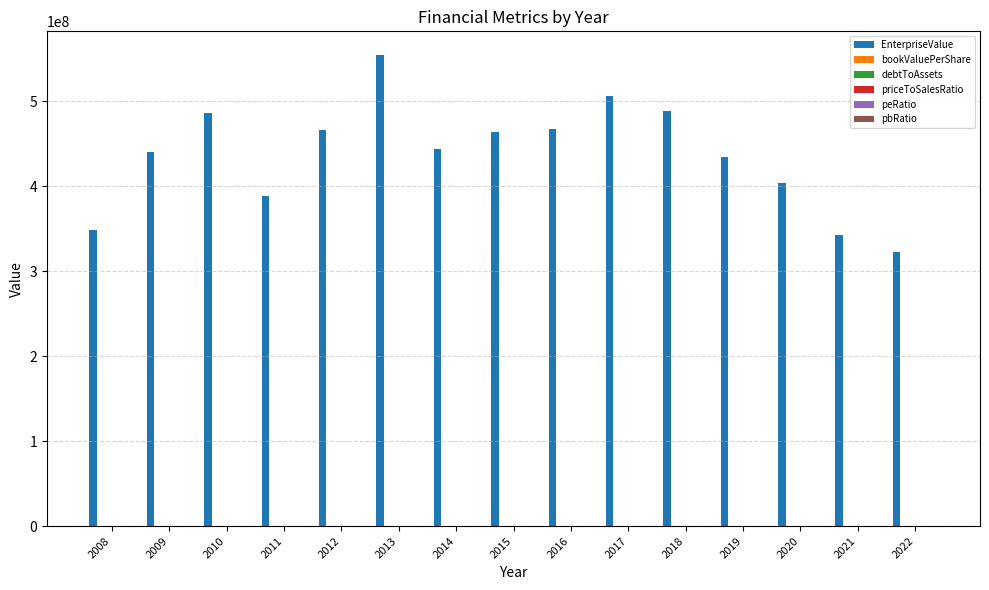

What is the maximum value shown in the chart?

554739196.7